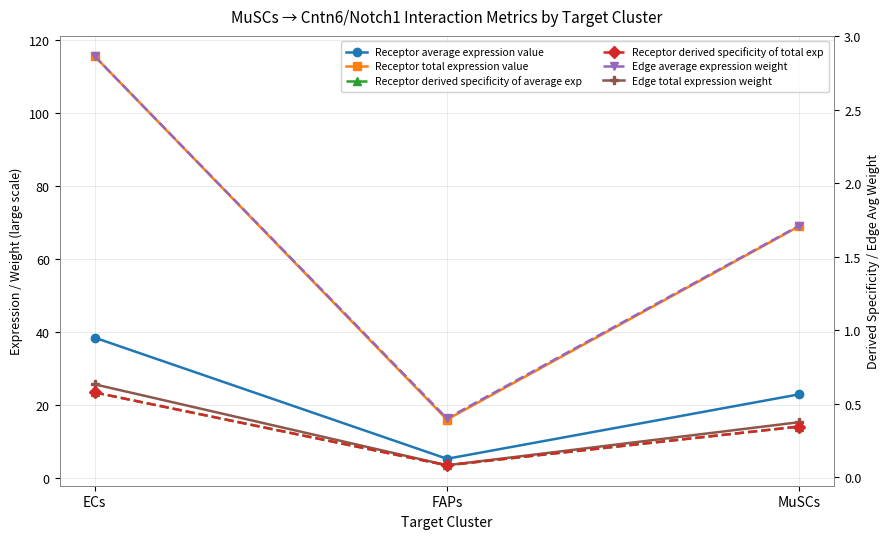

What value does the Edge total expression weight series have at ECs?

25.8